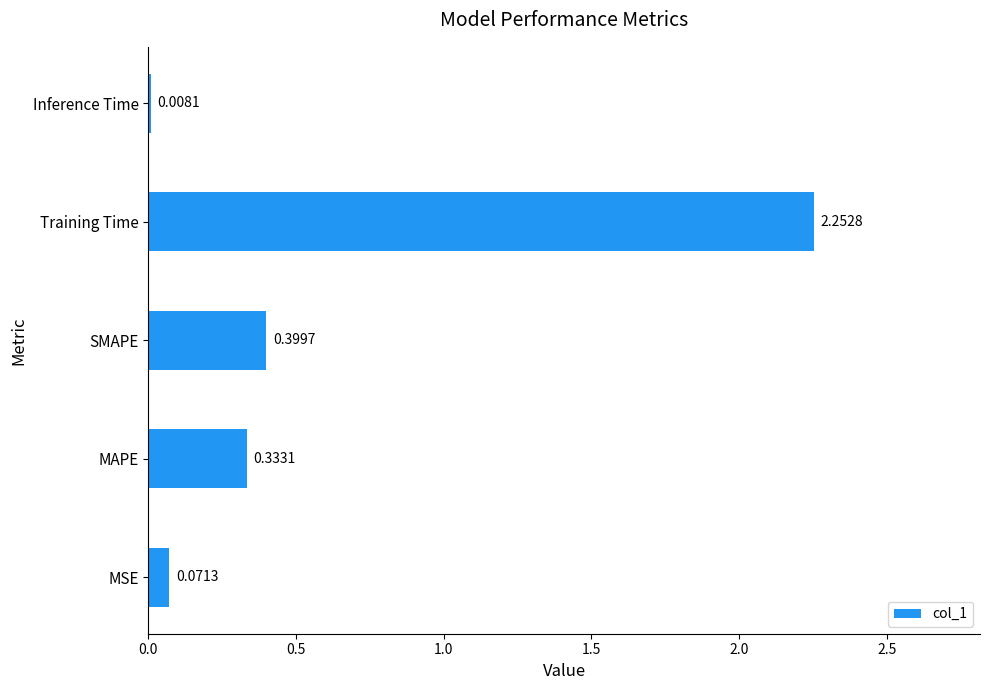

Which label corresponds to the largest value in the chart?

Training Time